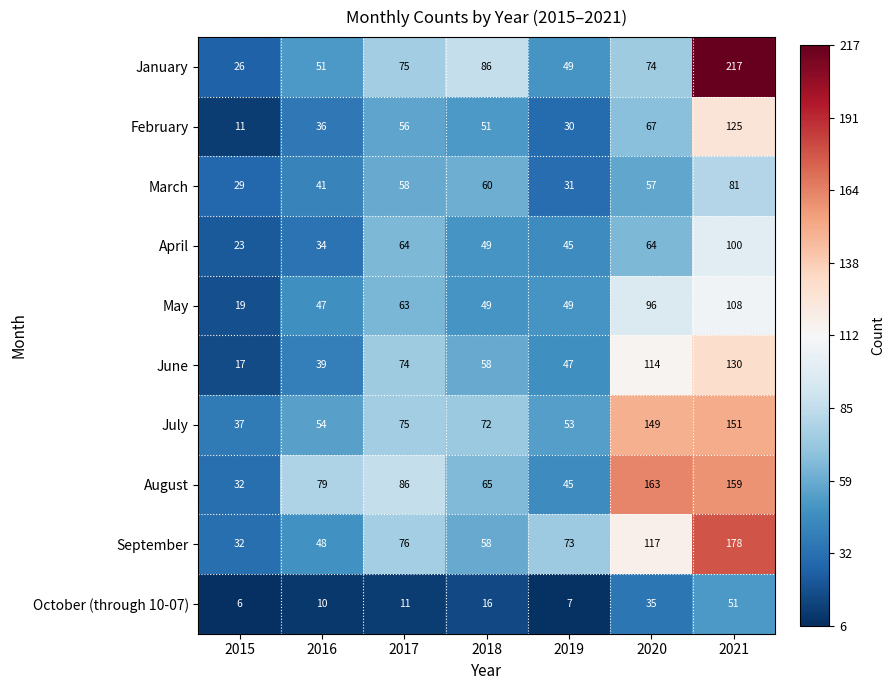

Which series has the largest total across all categories?

August